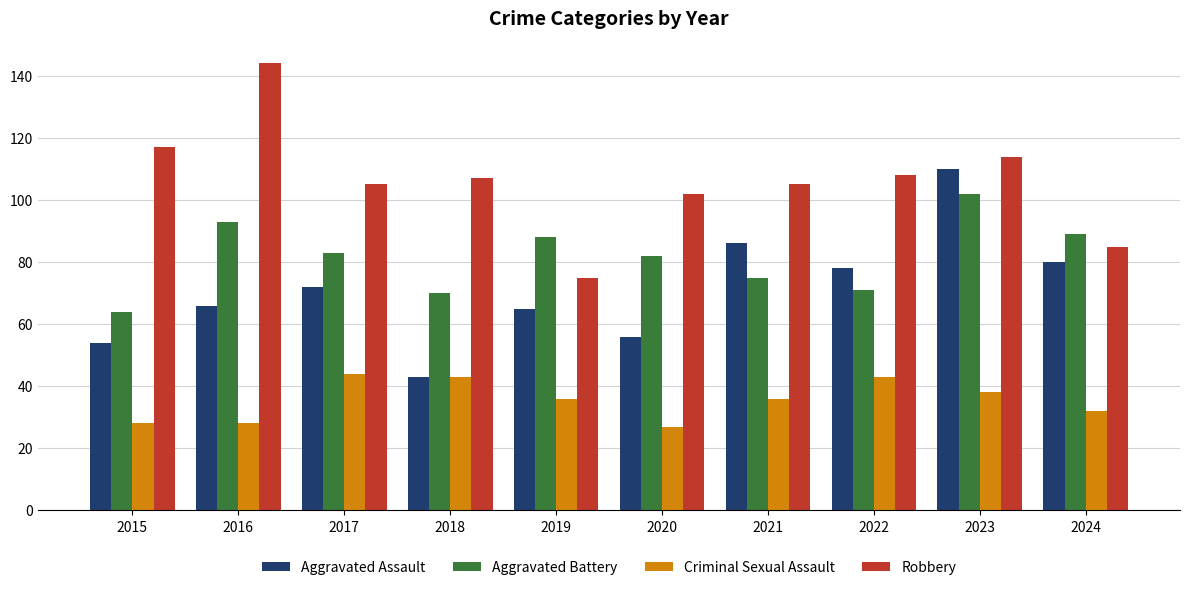

What is the average value of the Aggravated Battery series?

82